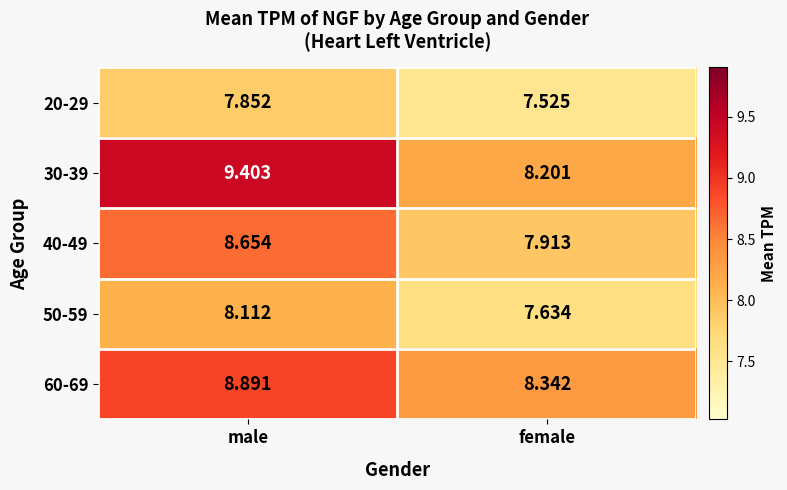

Count the number of categories in the chart.

2